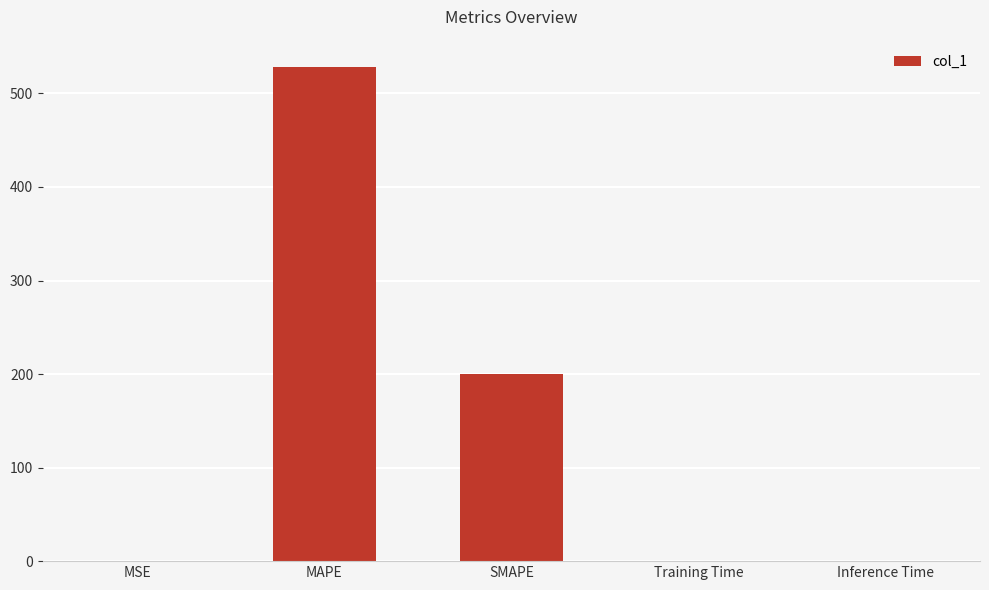

What is the difference between the values at MAPE and MSE?

528.1